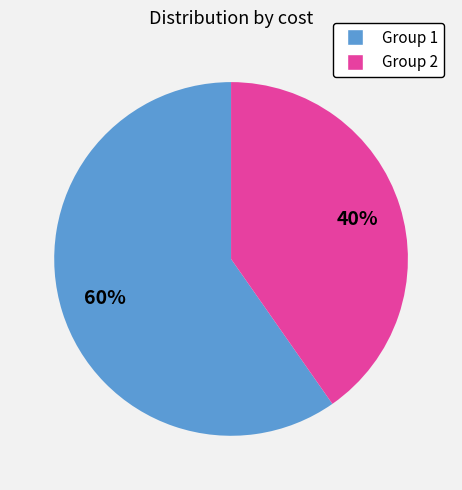

Is there a majority slice in this chart?

Yes